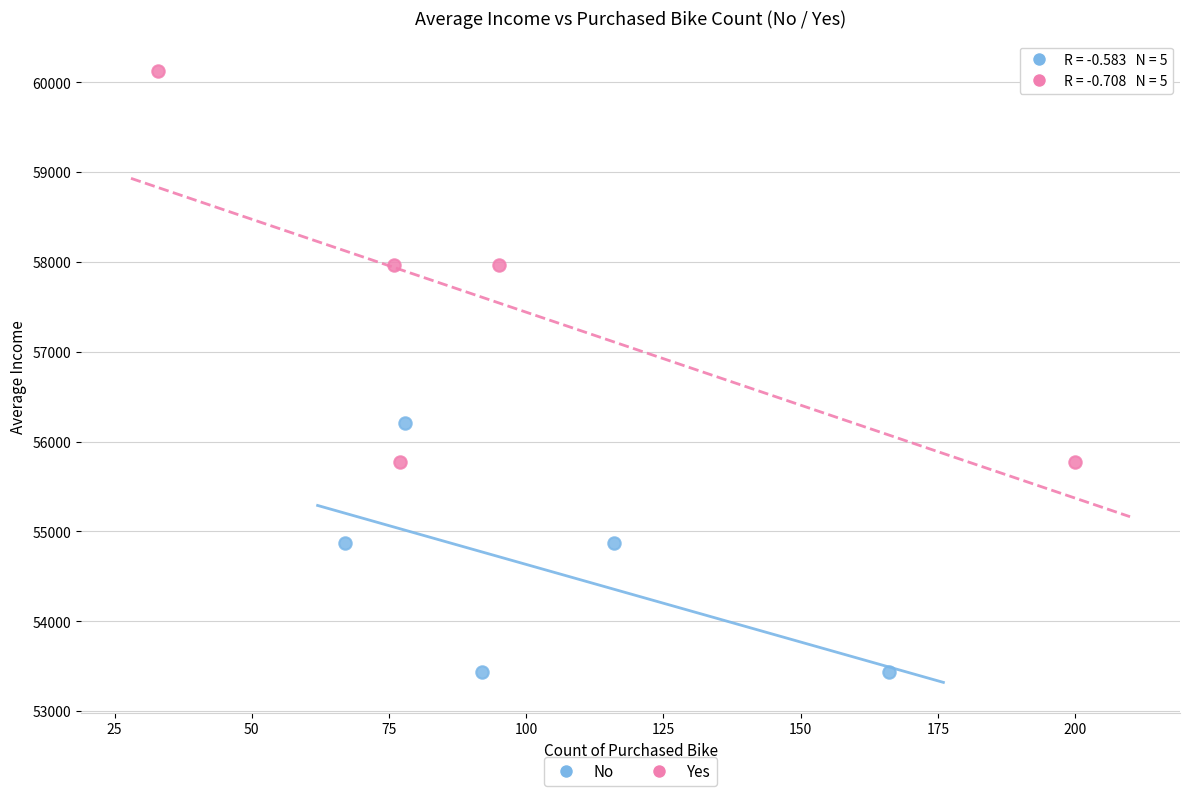

Which series reaches the maximum Y coordinate?

Yes